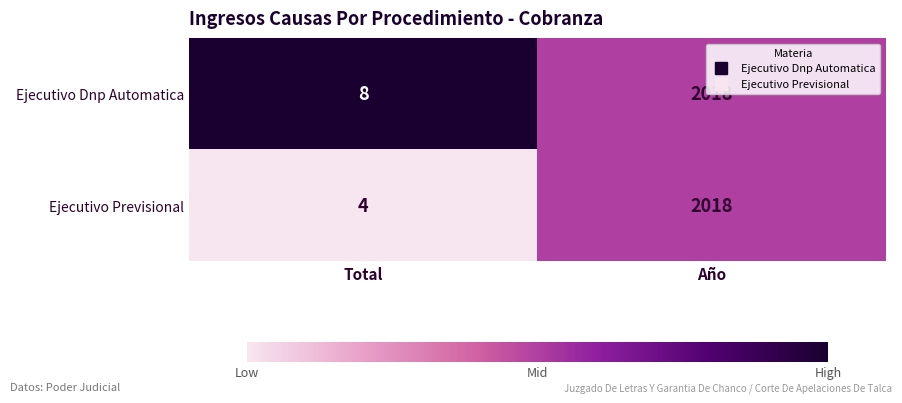

Which category has the lowest value across all series?

Total